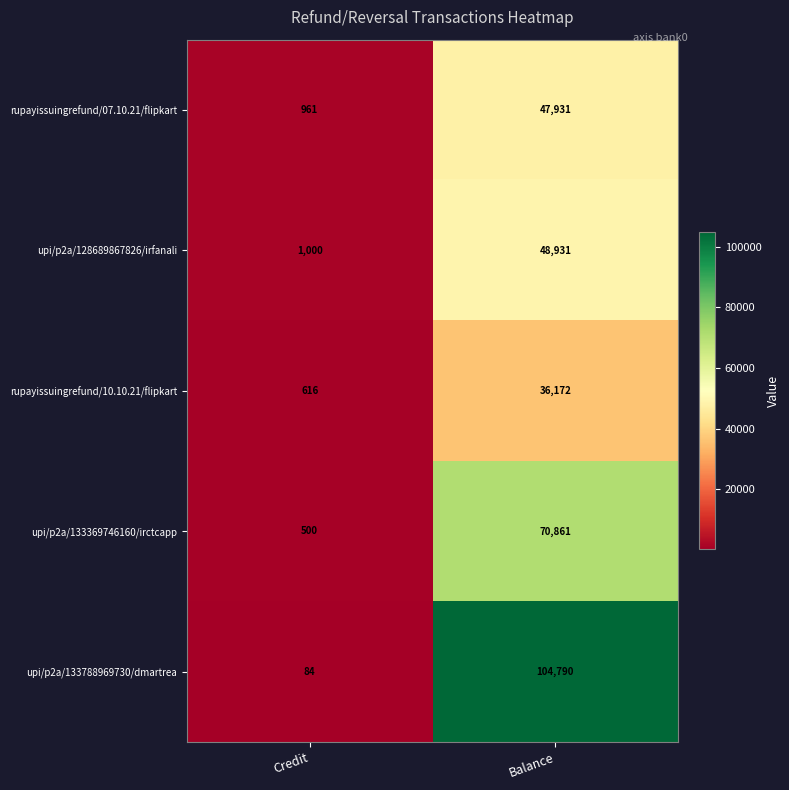

What is the average value of the rupayissuingrefund/07.10.21/flipkart series?

24446